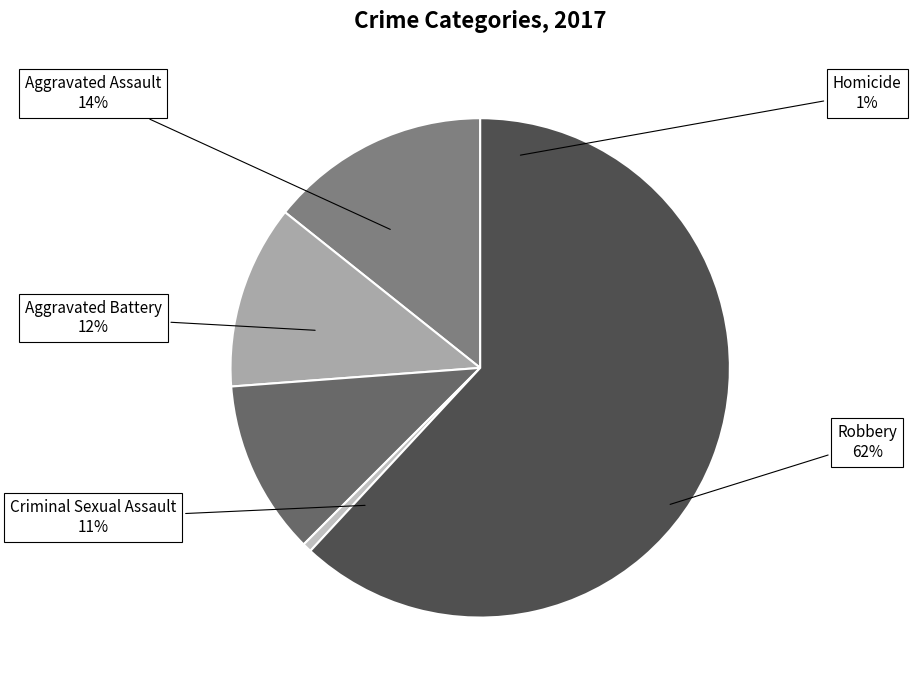

Which slice is the smallest?

Homicide